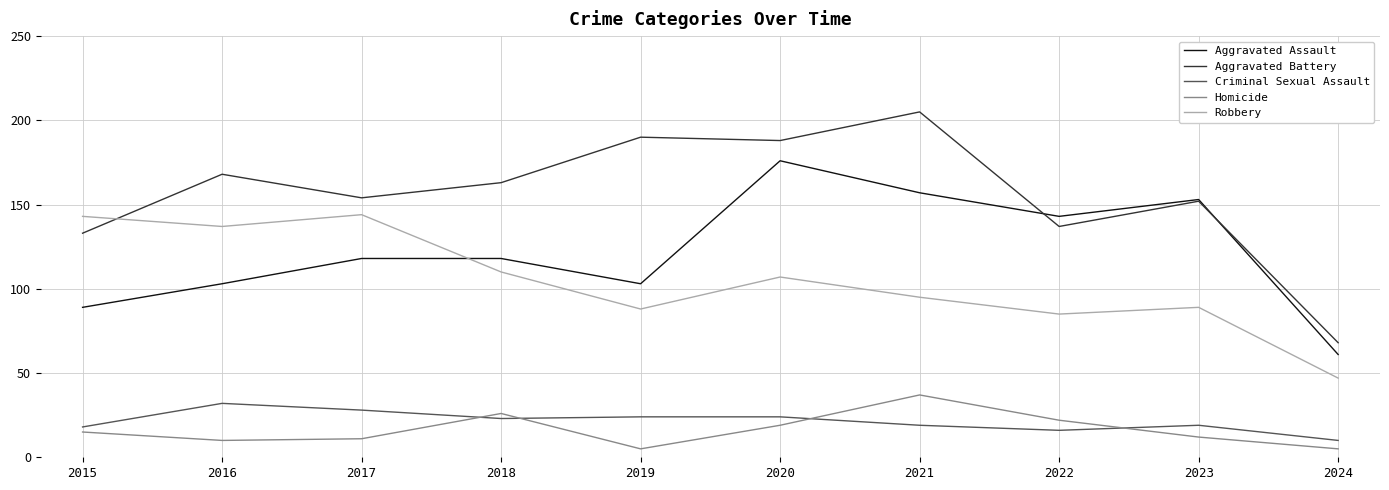

The value of Criminal Sexual Assault at 2024 is 10. True or false?

True